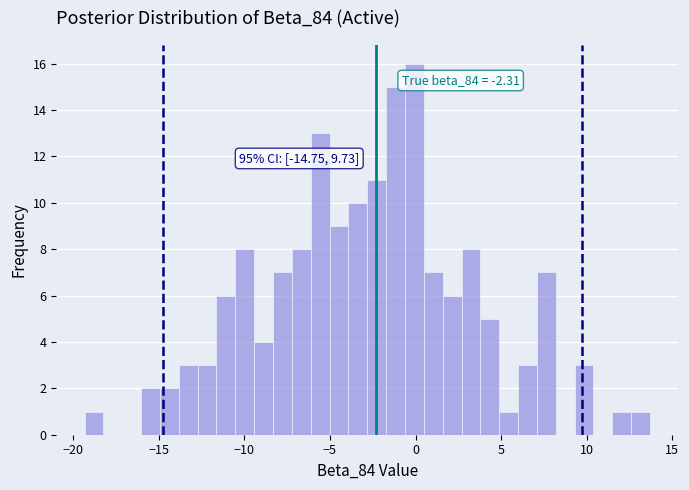

Read against the x-axis, roughly where is the centre of the tallest bar?

0.0